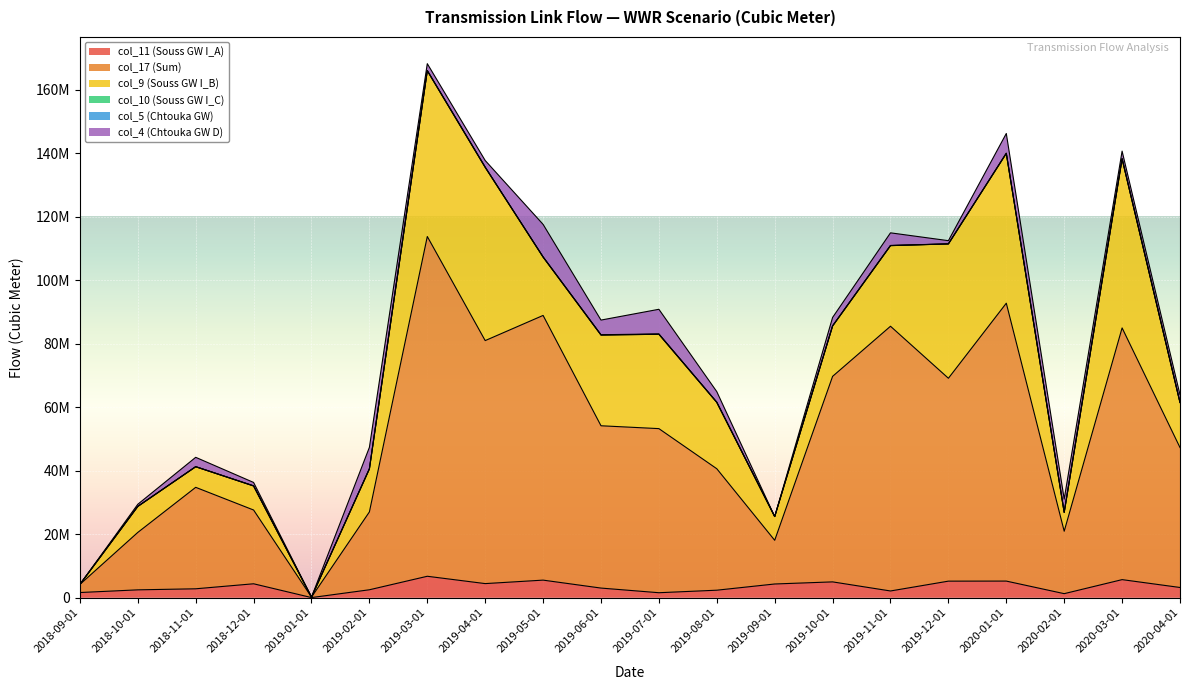

What value does the col_5 (Chtouka GW) series have at 2018-12-01?

10029.6